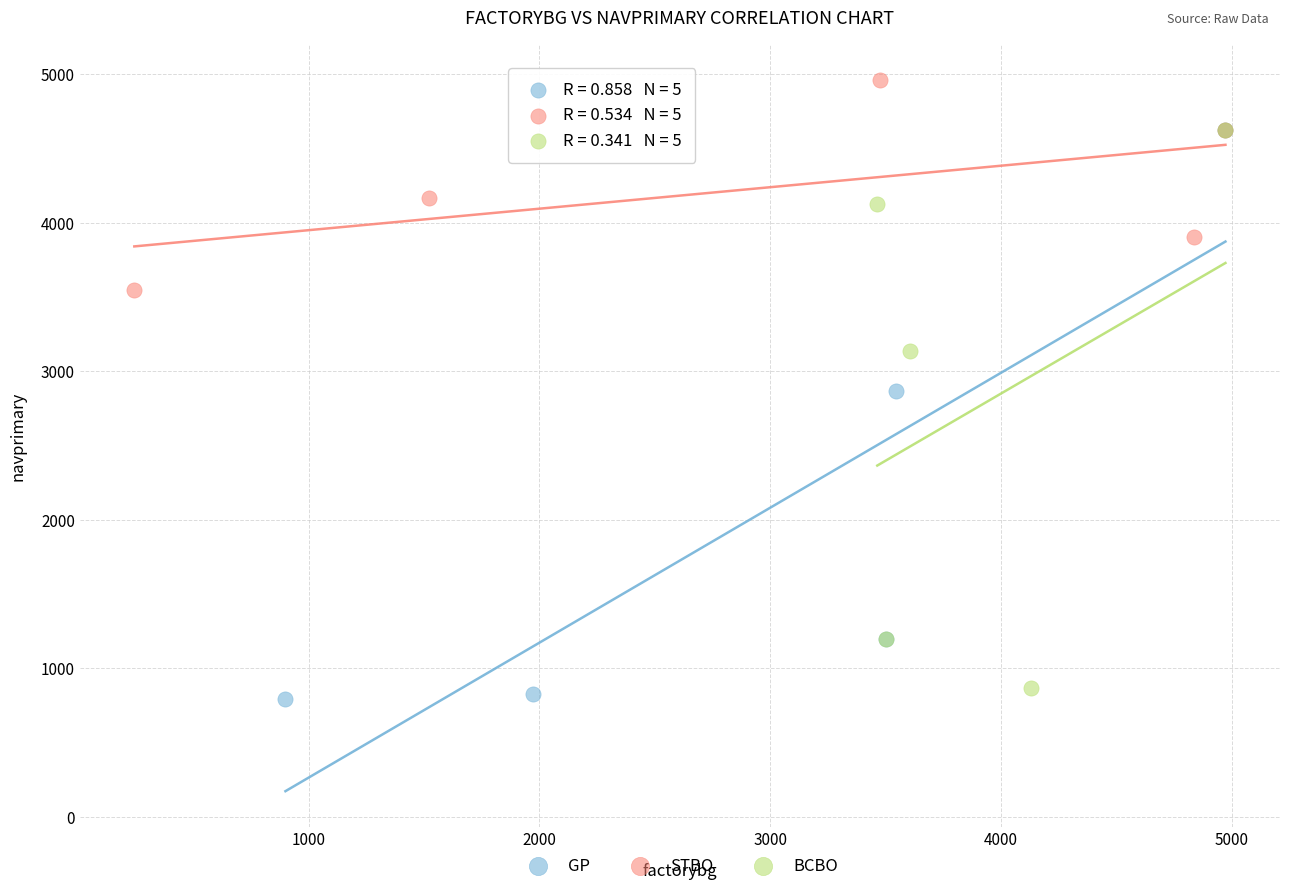

What are all the series names shown in the legend?

GP, STBO, BCBO